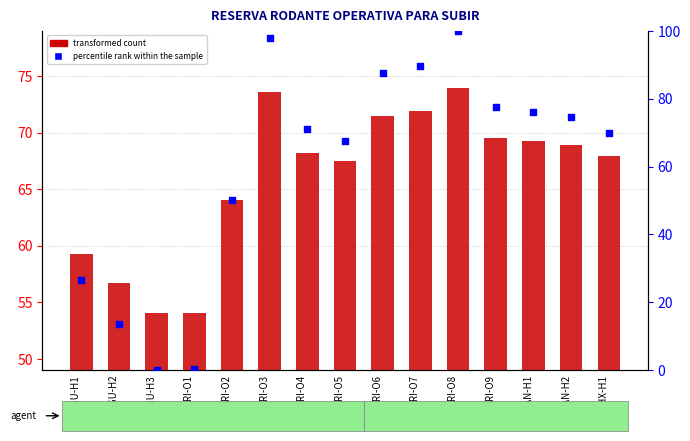

Is the value of transformed count at ARI-O6 greater than the value of percentile rank within the sample at AGU-H1?

Yes